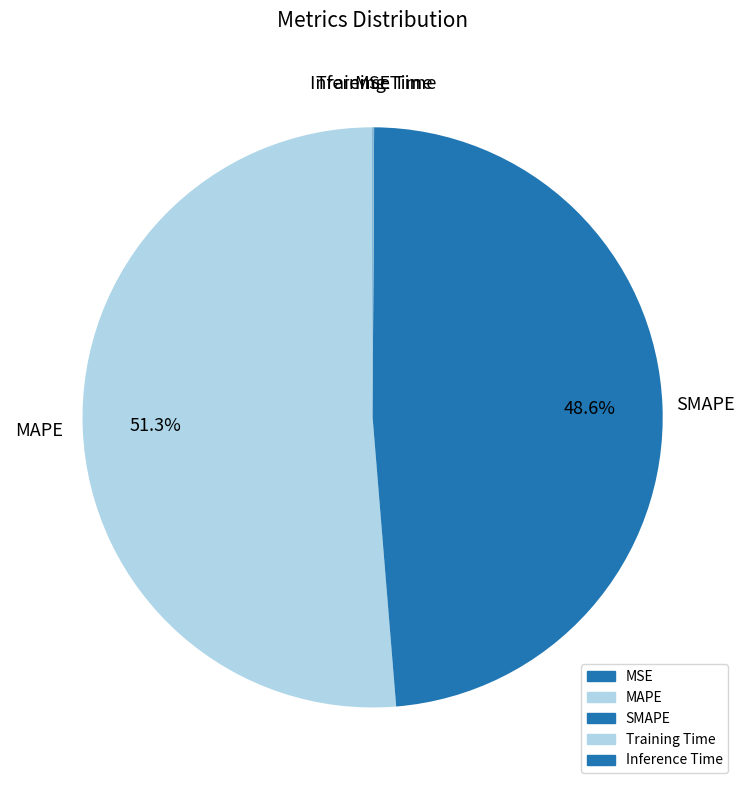

How many slices are in this pie chart?

5